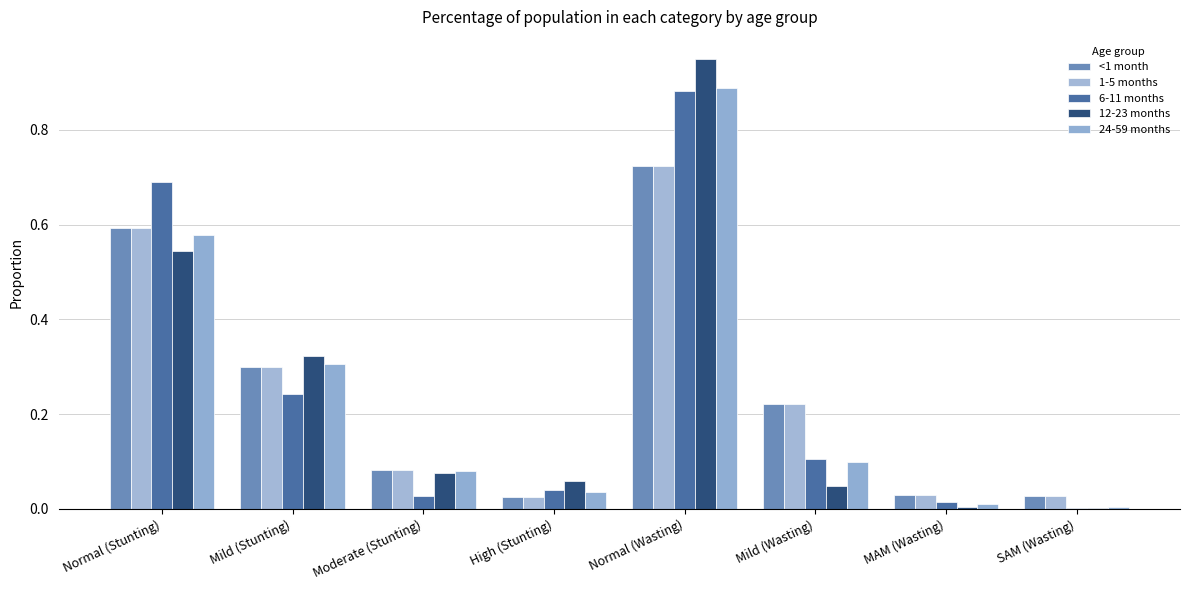

What is the difference between the second highest and second lowest values in the 12-23 months series?

0.5